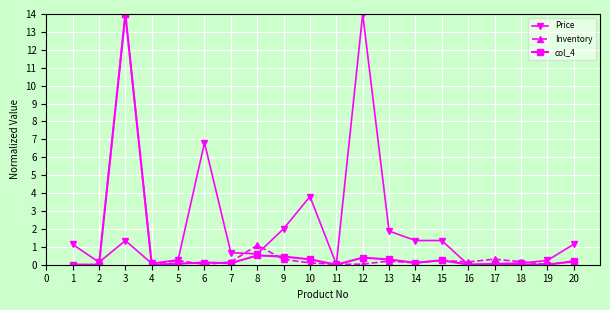

True or false: Inventory has more than 2 points higher than both neighbors.

True